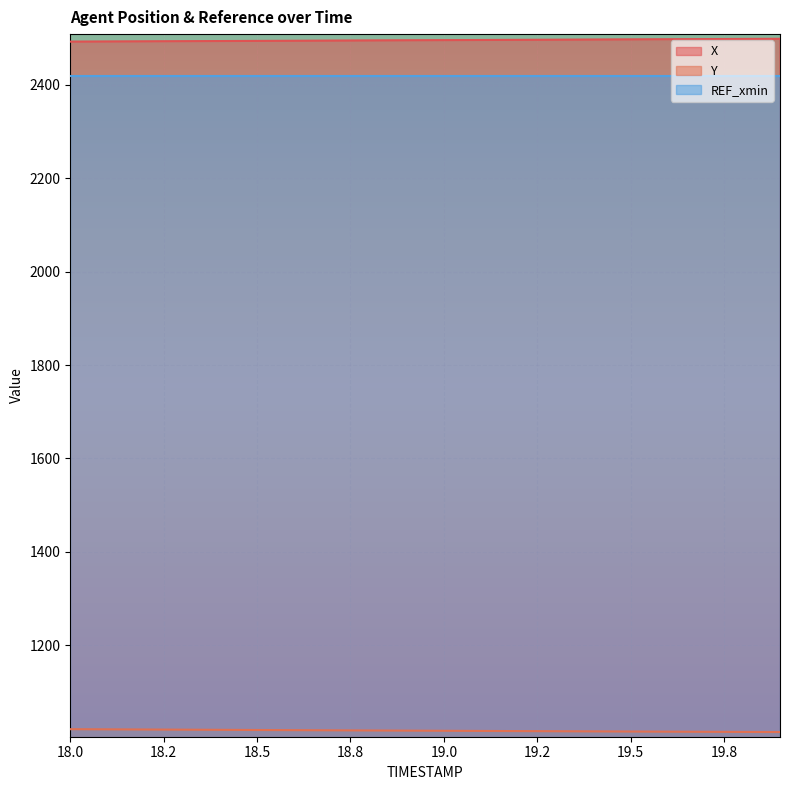

What is the label of the 4th point from the right?

19.6